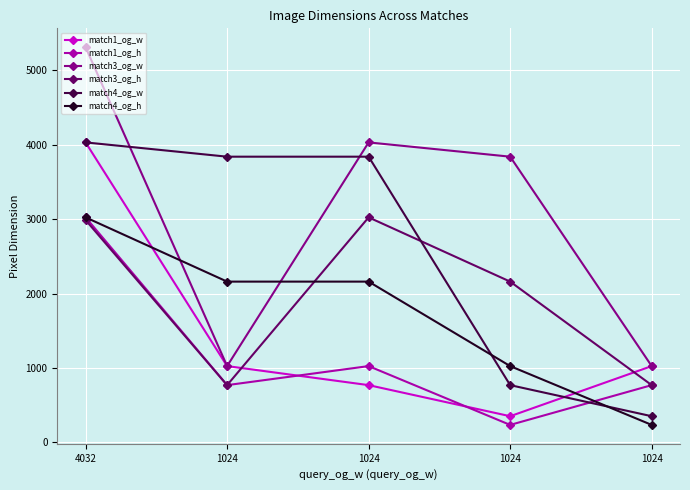

At which label does match4_og_w first exceed 3840?

4032